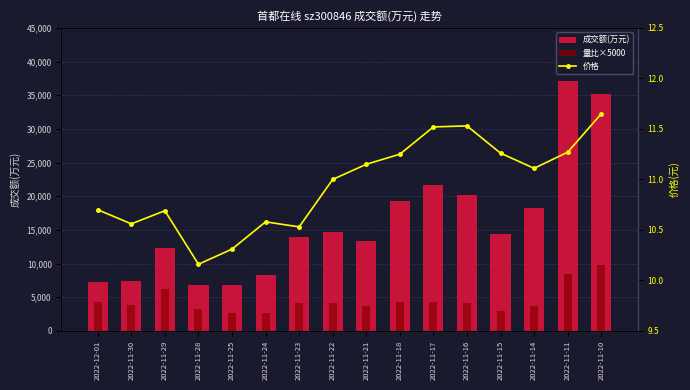

Count the number of data series in this chart.

3